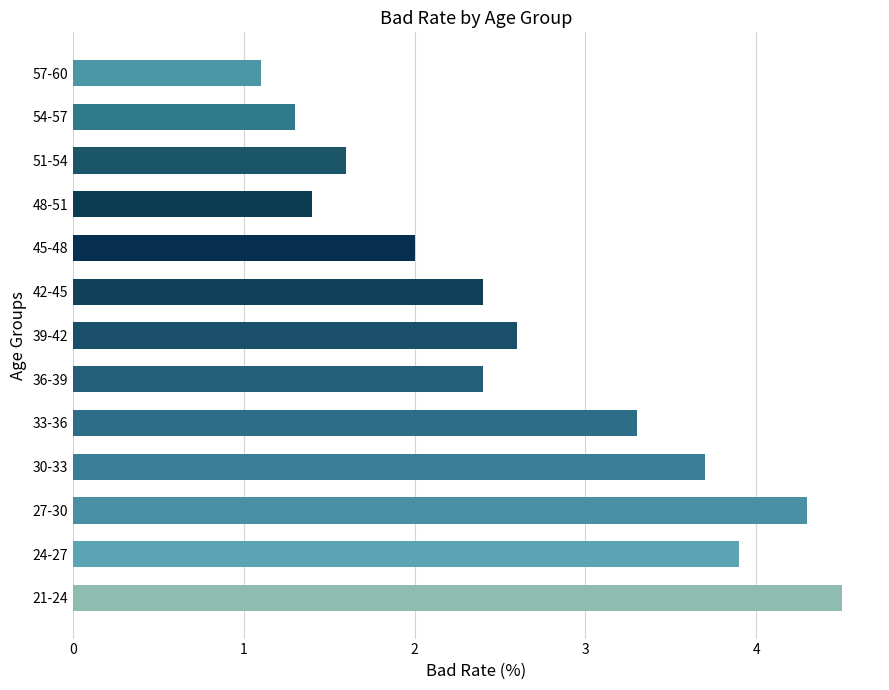

Read the value at 30-33.

3.7